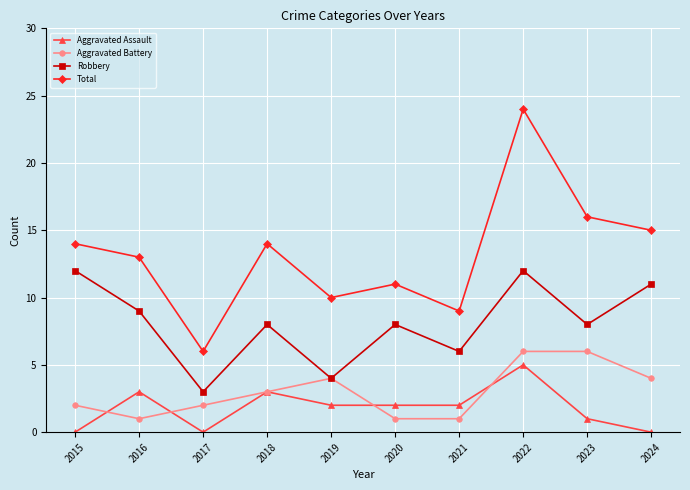

How many series are shown in this chart?

4